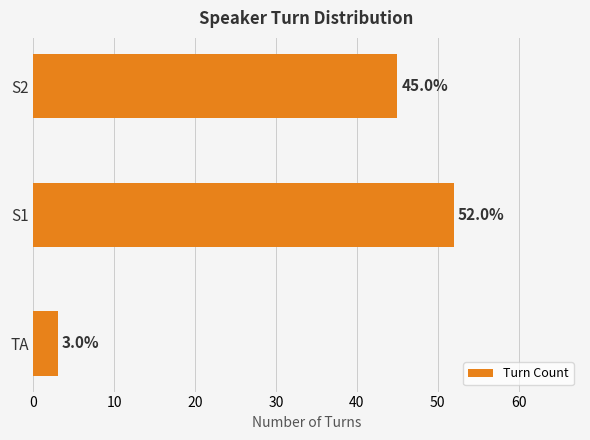

Count the values in the range 3 to 52.

3